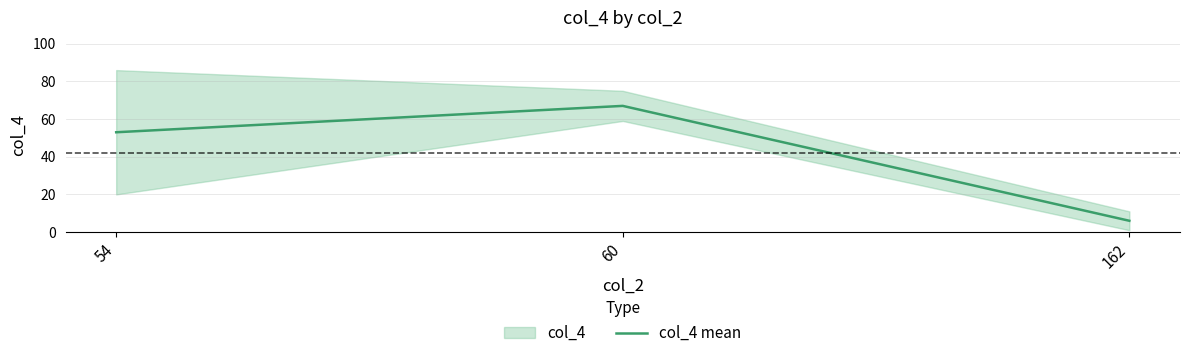

The chart shows a value of 67 at 60. True or false?

True